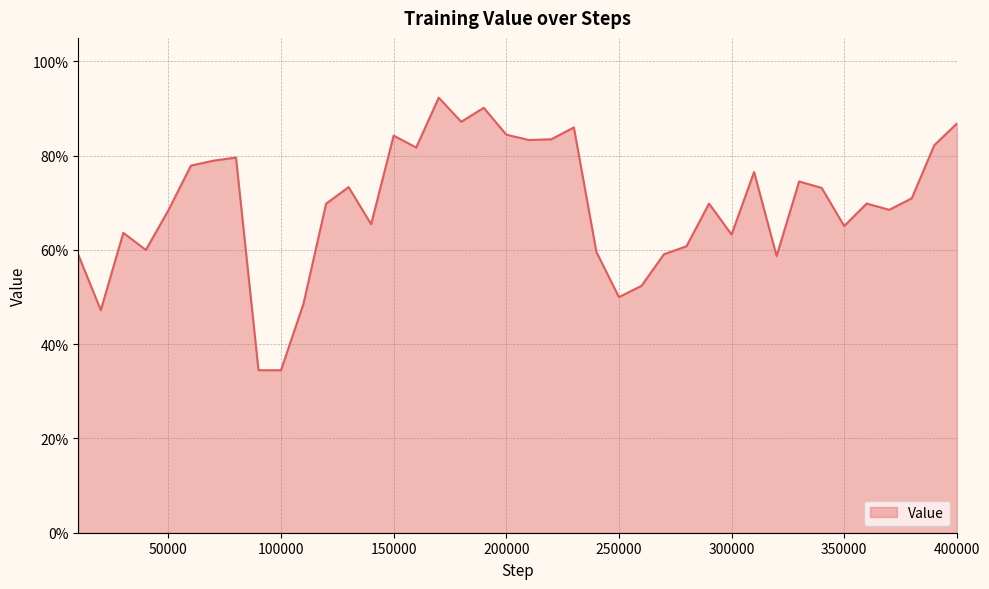

Does the chart have visible grid lines?

Yes